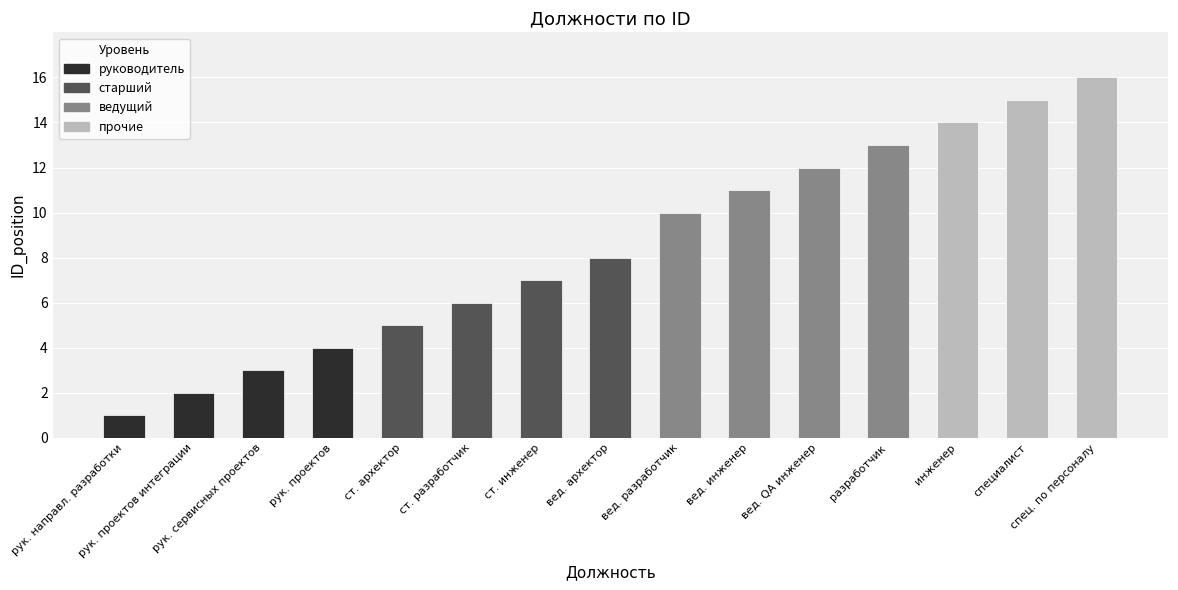

Where is the data nearest to the value 8?

вед. архектор